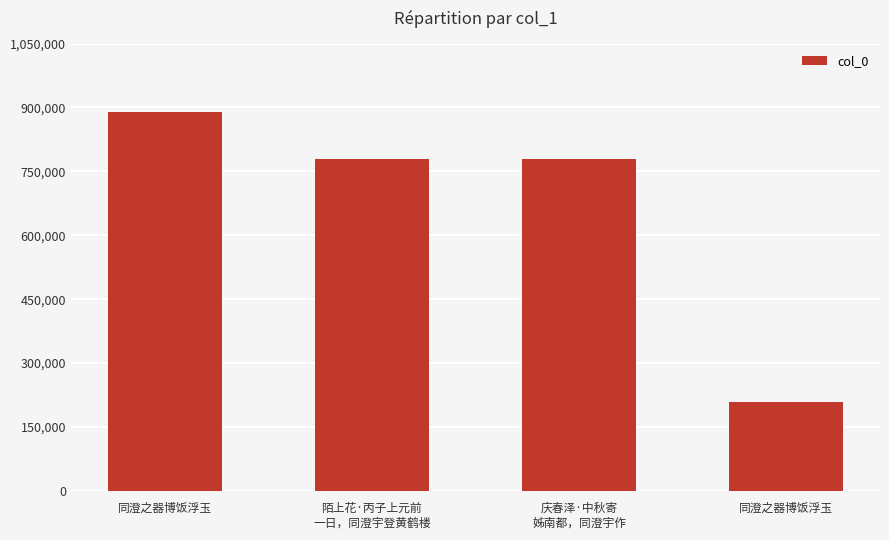

Rank the categories by value from lowest to highest.

同澄之器博饭浮玉, 庆春泽·中秋寄
姊南都，同澄宇作, 陌上花·丙子上元前
一日，同澄宇登黄鹤楼, 同澄之器博饭浮玉